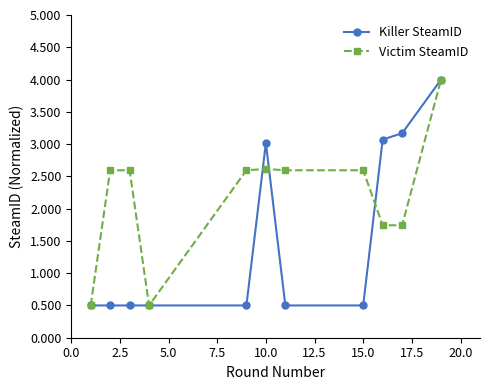

At how many categories does at least one series exceed 1?

9